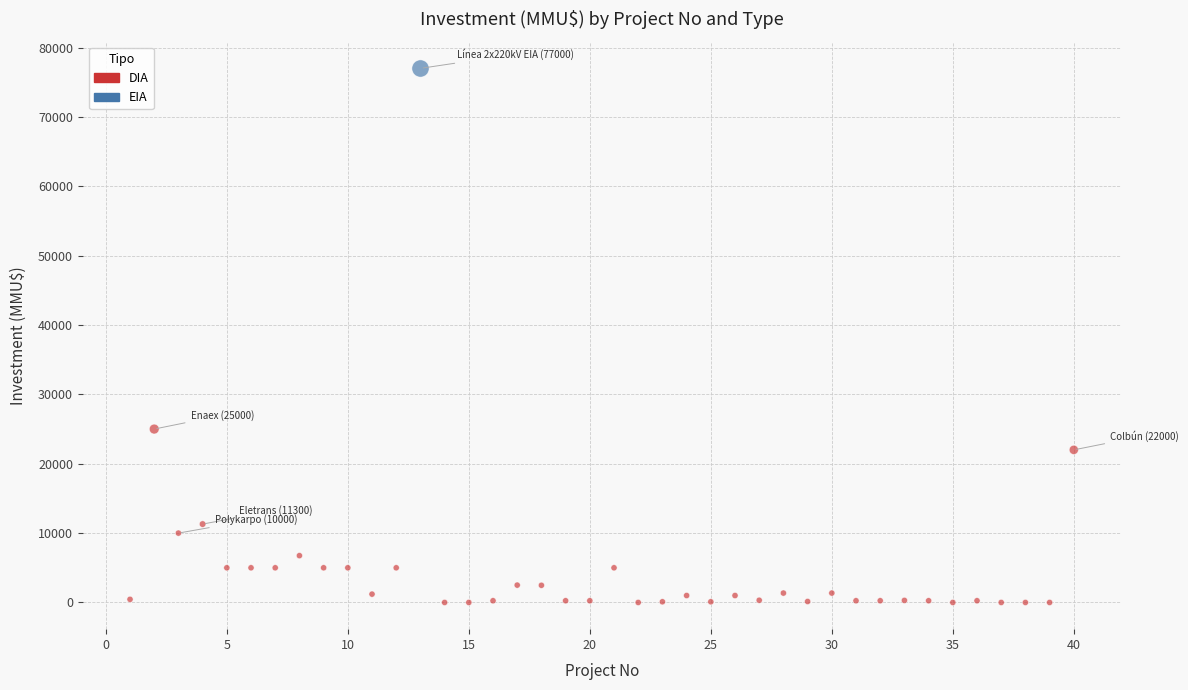

What are all the series names shown in the legend?

DIA, EIA